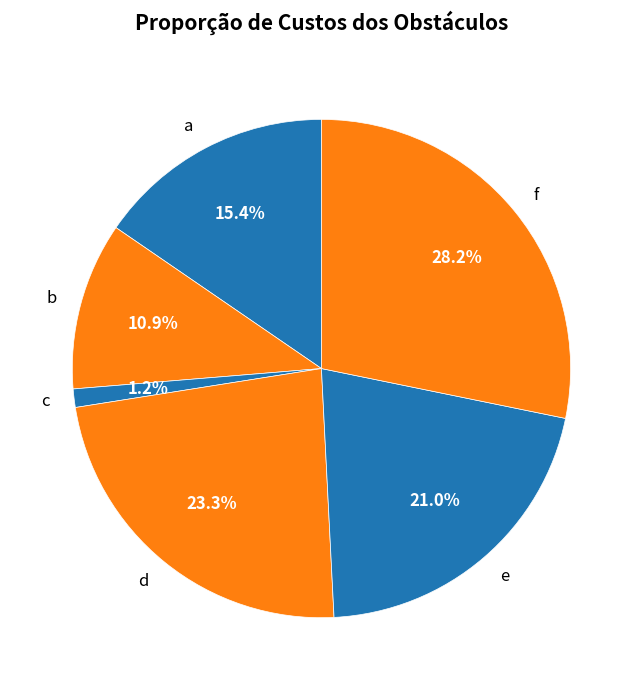

Combined, what portion of the pie is d and b?

34.2%